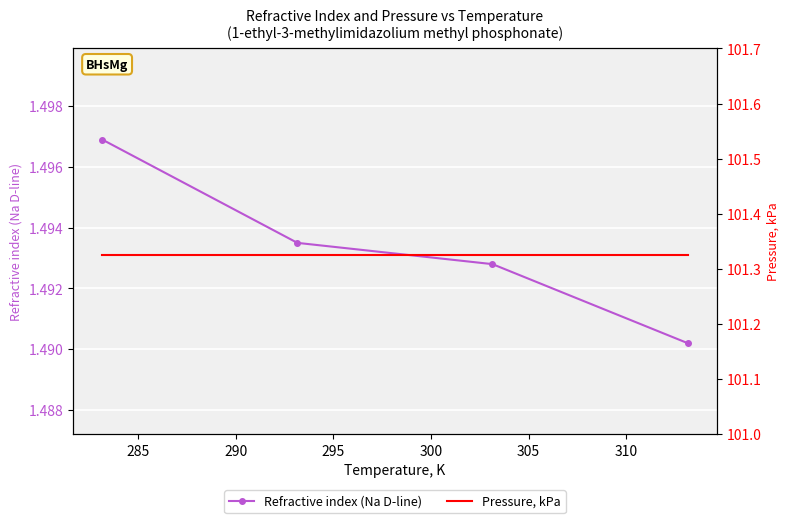

What is the maximum value shown in the chart?

101.3